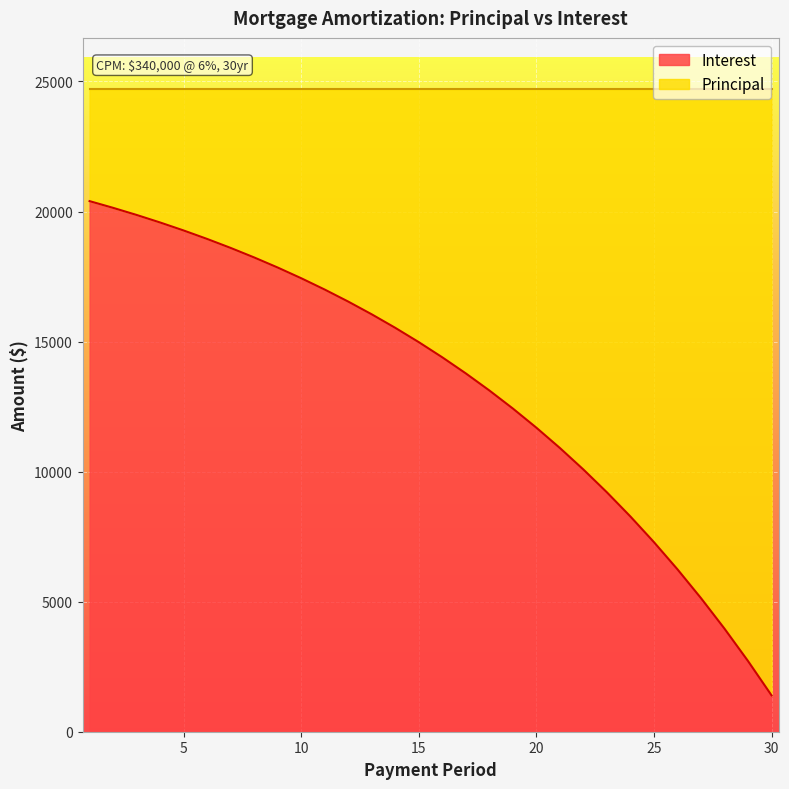

At which label is the value closest to 10899?

21